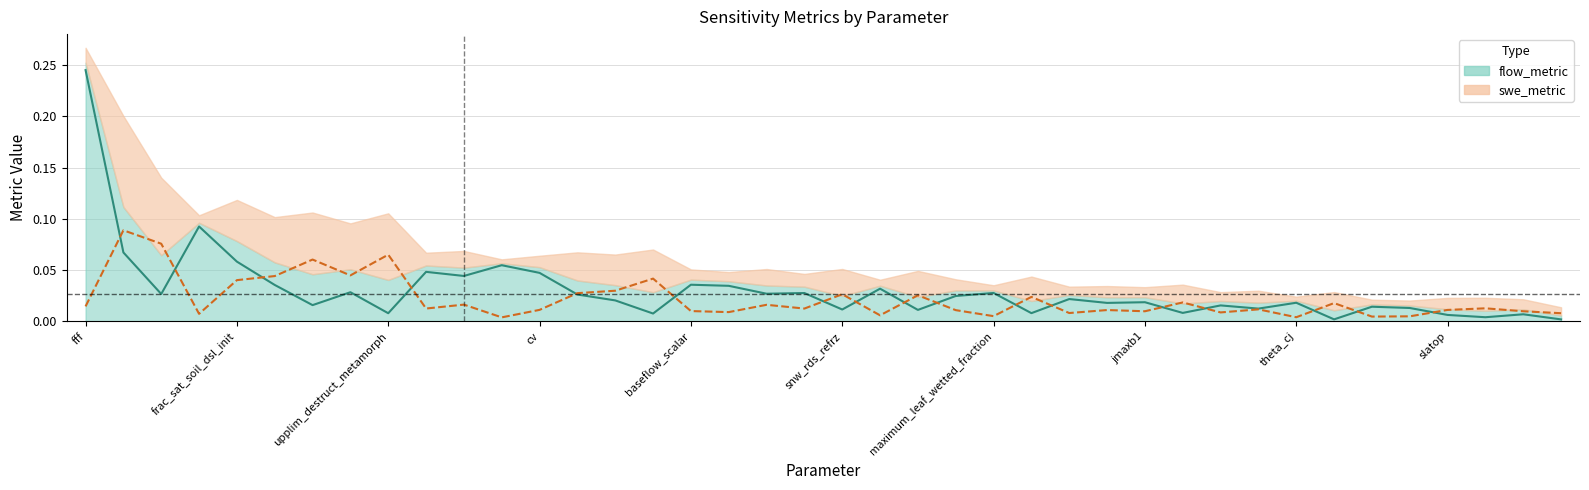

How many intersections are there between swe_metric and flow_metric?

17